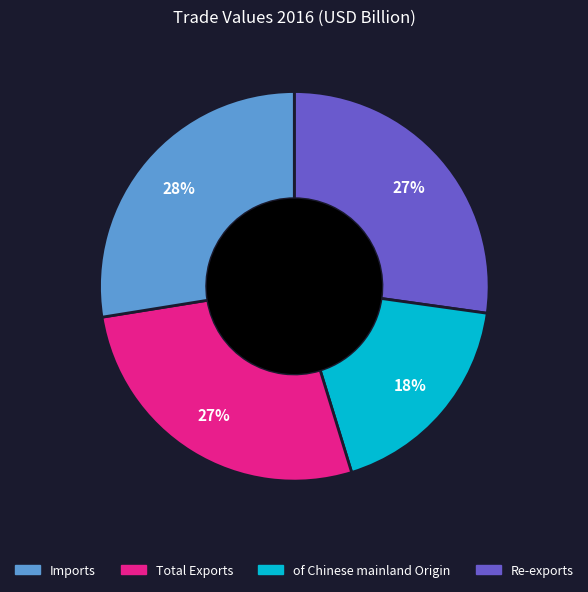

Does any single category account for the majority?

No